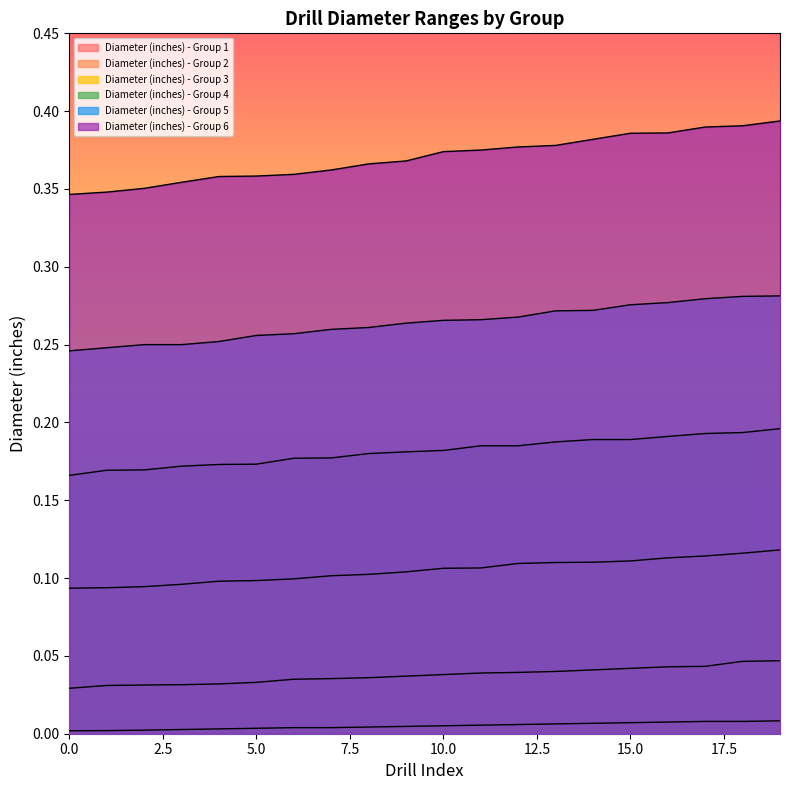

What is the label of the 2nd point from the right?

18